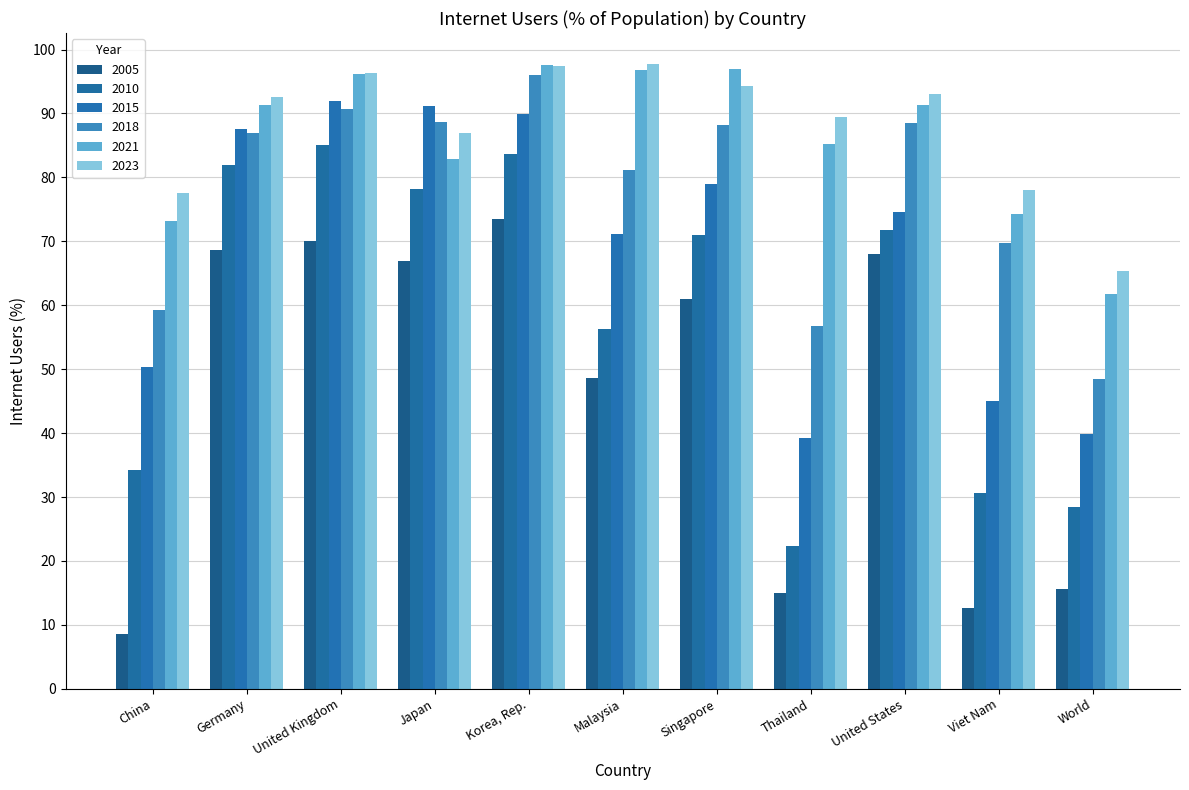

What is the average value of the 2010 series?

58.5